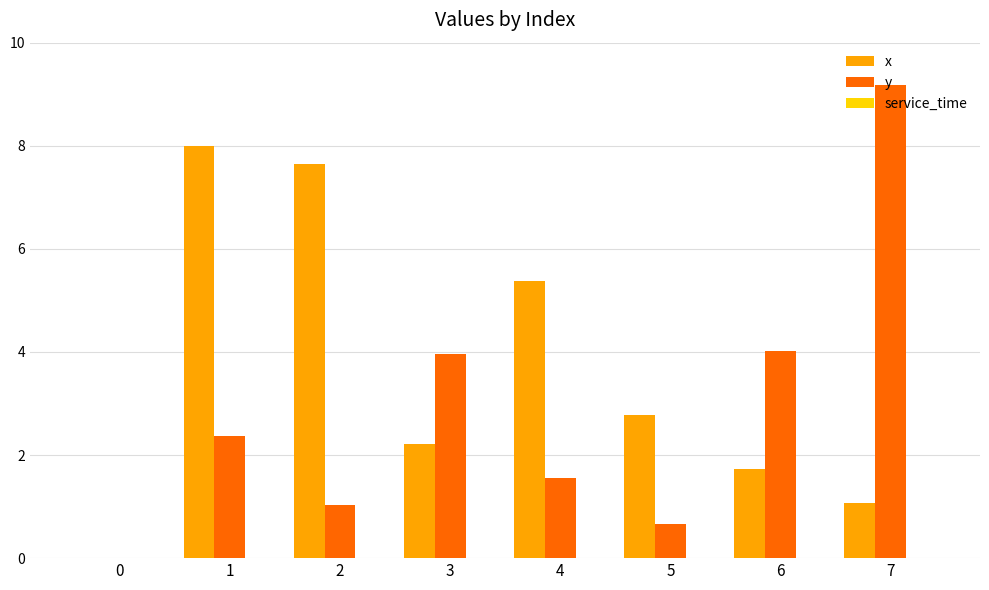

What is the total value across all series at 6?

5.8